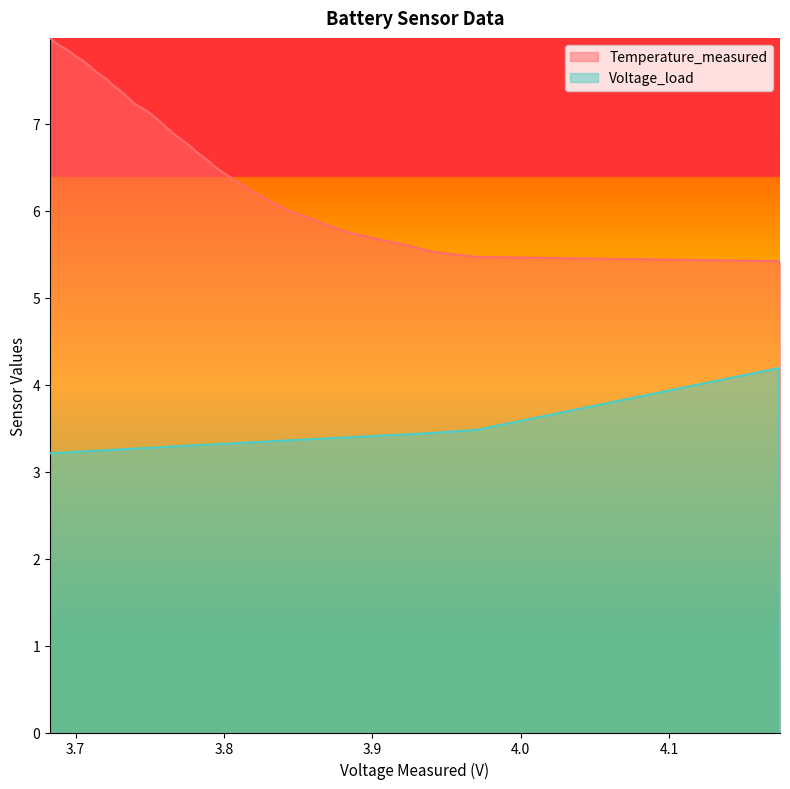

List the series in order of their overall mean, highest first.

Temperature_measured, Voltage_load